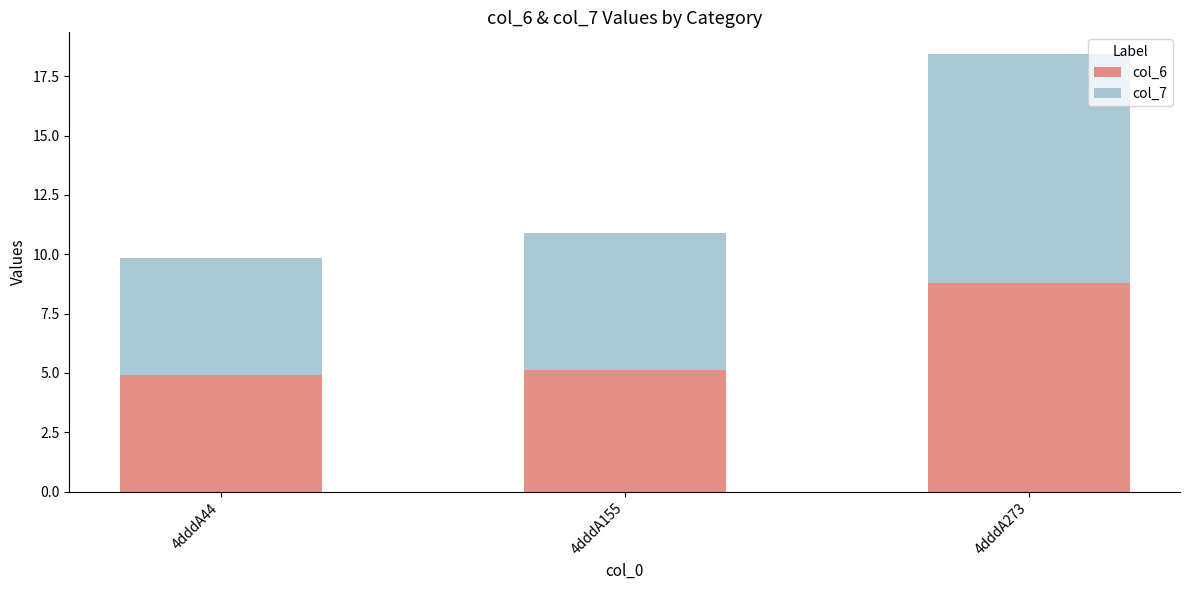

What is the highest value of the col_6 series?

8.8